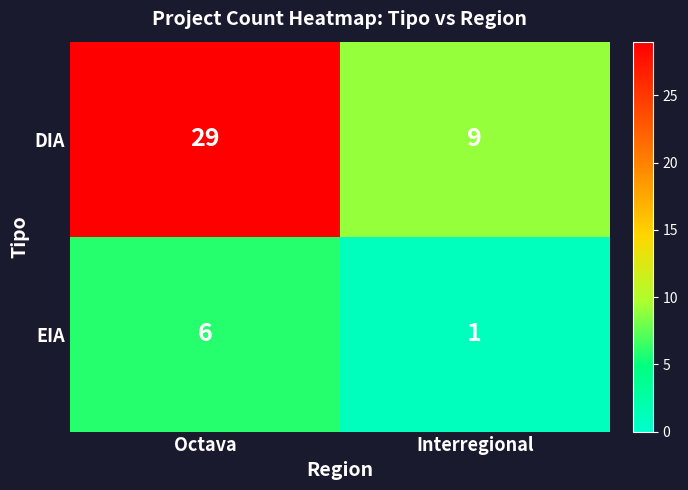

List the series in order of their overall mean, highest first.

DIA, EIA